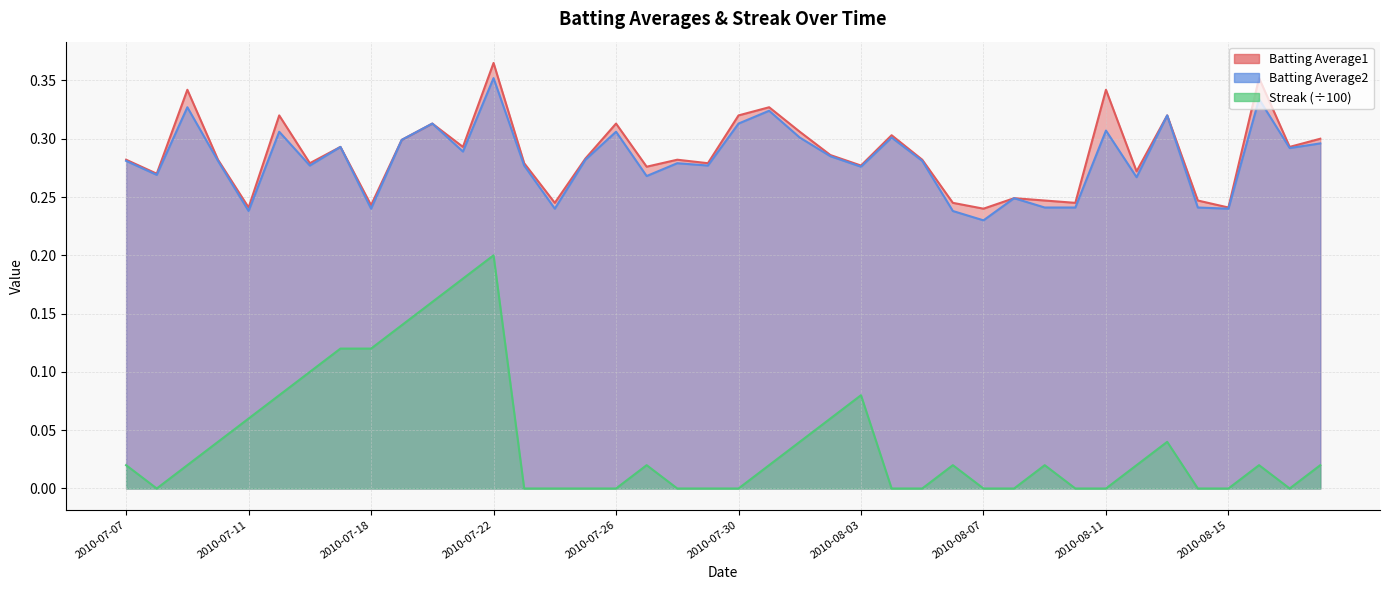

The value of Batting Average2 at 2010-07-18 is 0.2. True or false?

True